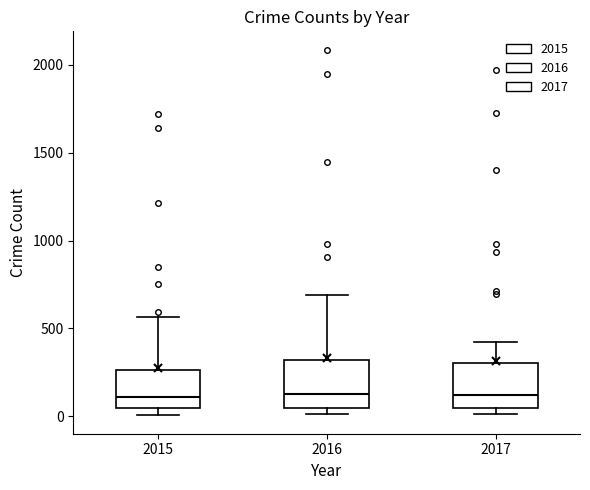

Reading left to right, transcribe this box plot: for each box, give where its median line is, the range the box spans, and where its two whiskers end, as read against the y-axis. The values are not printed on the chart, so give them approximately, as read against the axis.

2015: median 100, box 50 to 250, whiskers 0 to 550
2016: median 150, box 50 to 300, whiskers 0 to 700
2017: median 100, box 50 to 300, whiskers 0 to 400